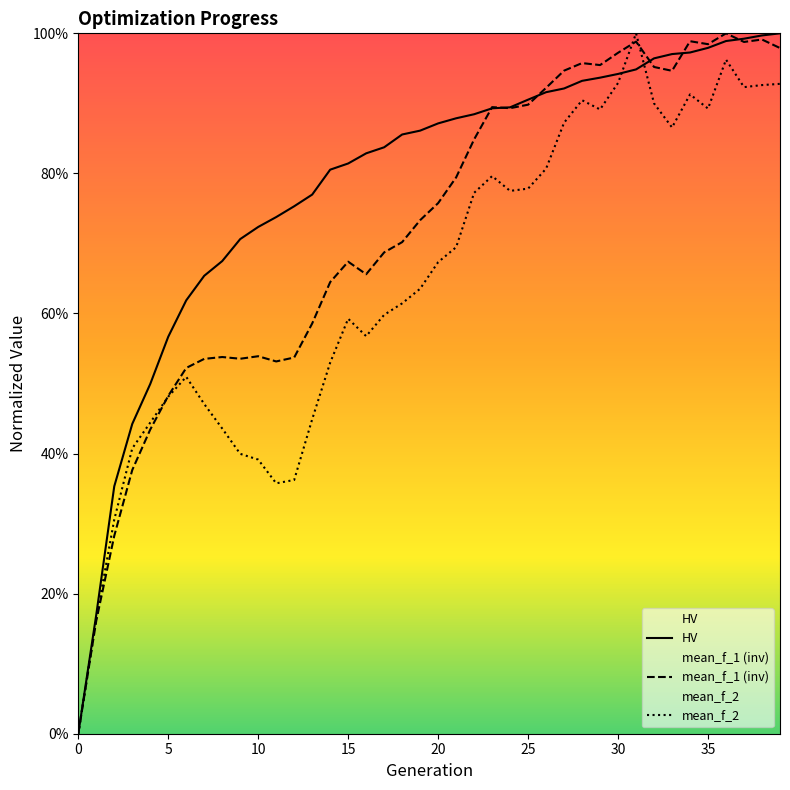

Is it true that mean_f_1 (inv) equals 1.1 at 14?

False